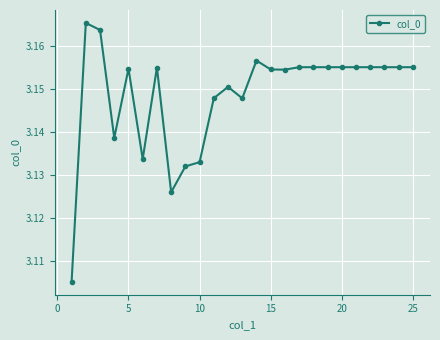

What is the sum of all values?

78.7